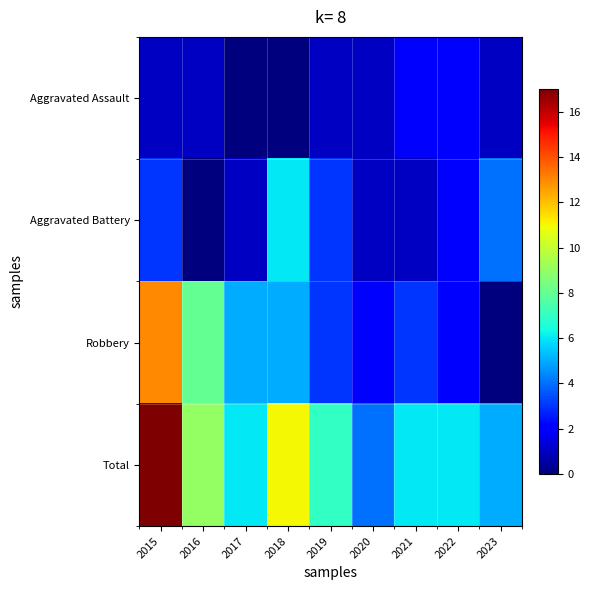

Which series changed the most between 2019 and 2020?

Total